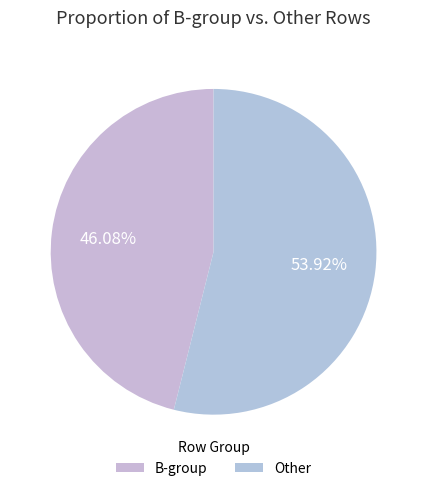

Count the number of slices in the pie.

2